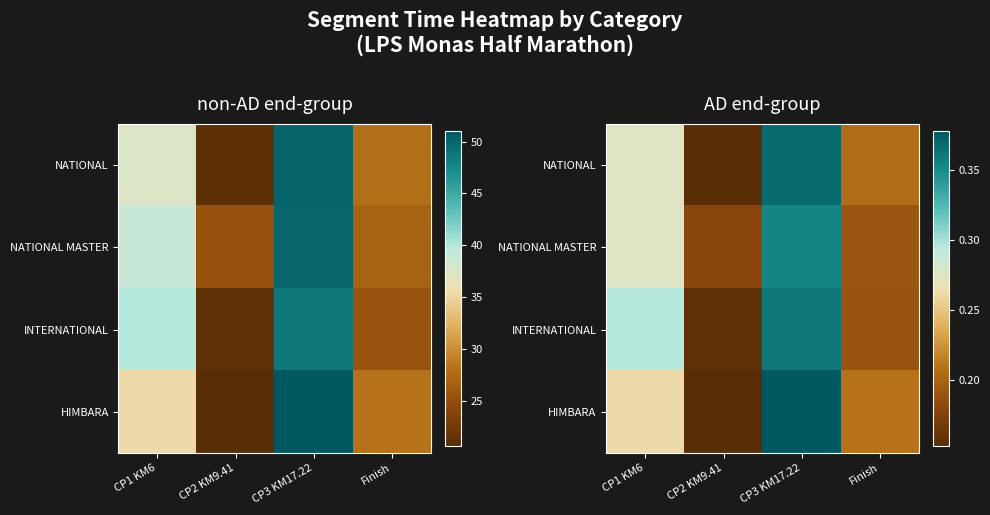

At how many categories does at least one series exceed 0?

4